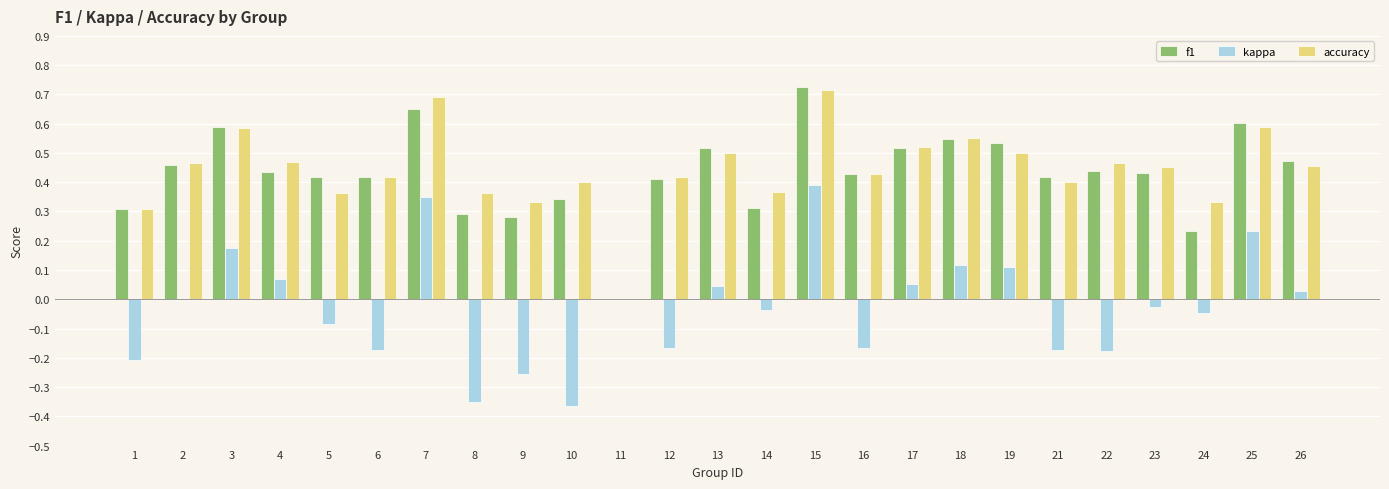

Between 2 and 25, which series saw the biggest shift?

kappa